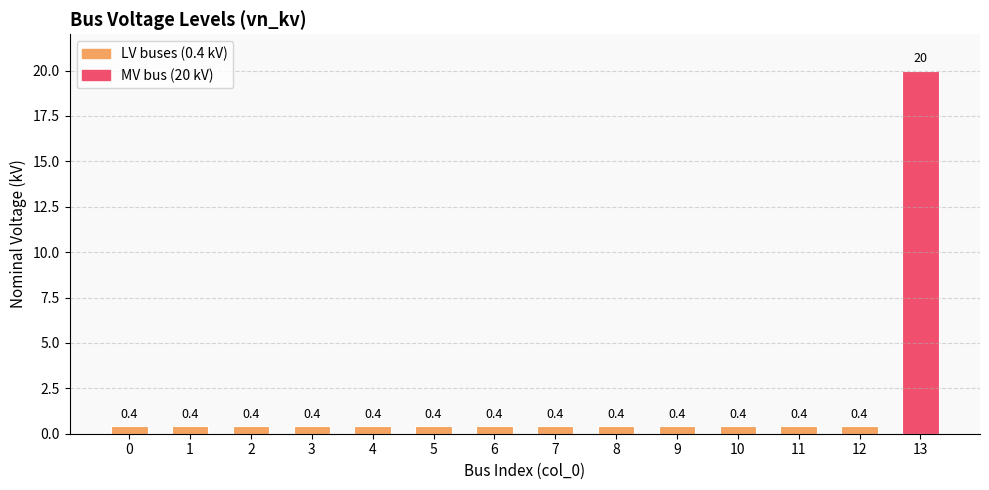

The value at 1 is 0.4. True or false?

True